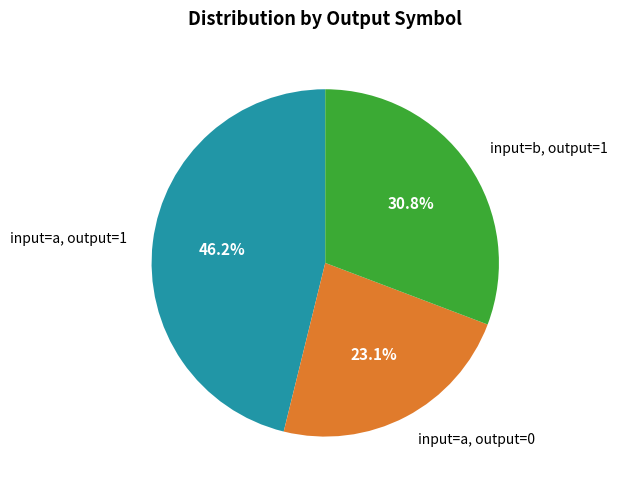

To the nearest percent, what is the average slice percentage?

33%